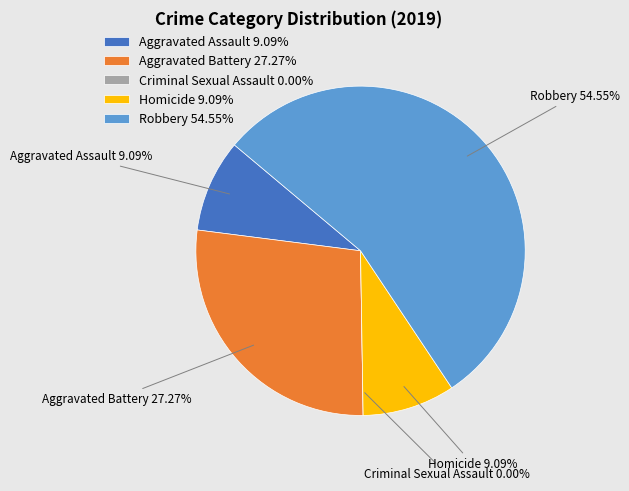

To the nearest percent, what is the difference between the Aggravated Battery and Homicide slice percentages?

18%